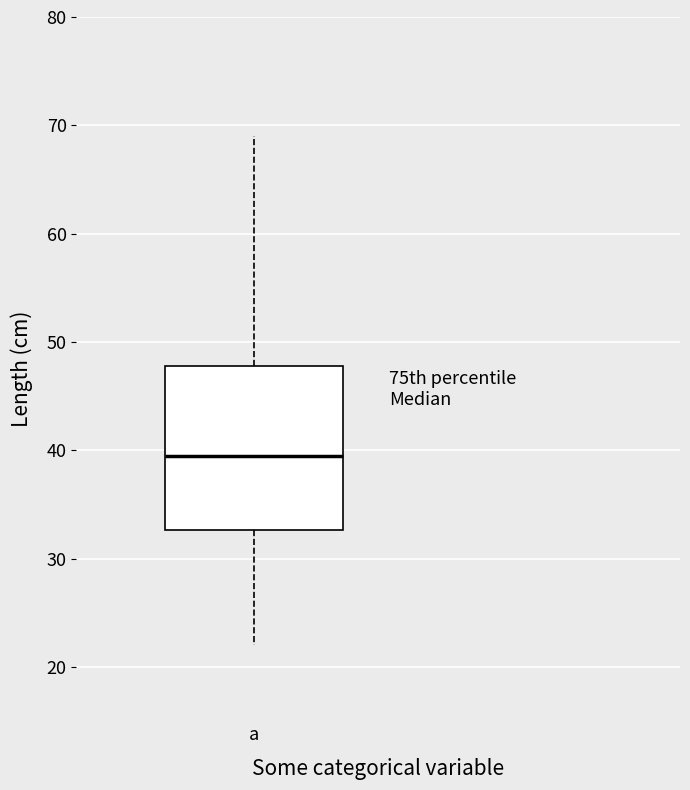

Read this box plot against the y-axis: the position of the median line, the range covered by the box, and the ends of both whiskers. The values are not printed on the chart, so give them approximately, as read against the axis.

median 40, box 33 to 48, whiskers 22 to 69